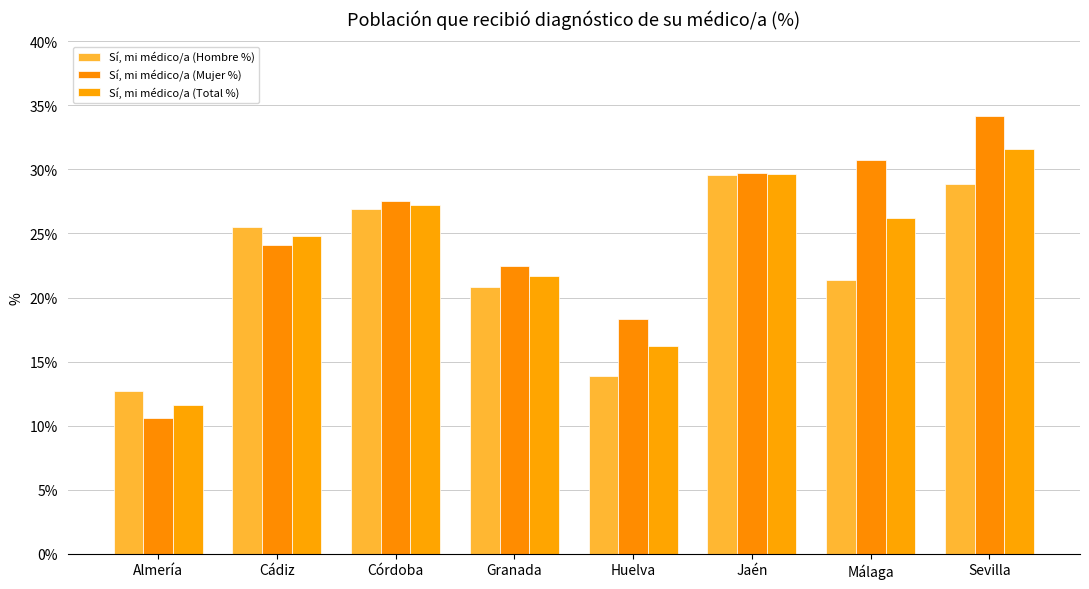

What is the sum of the Sí, mi médico/a (Total %) values at Málaga and Jaén?

0.6